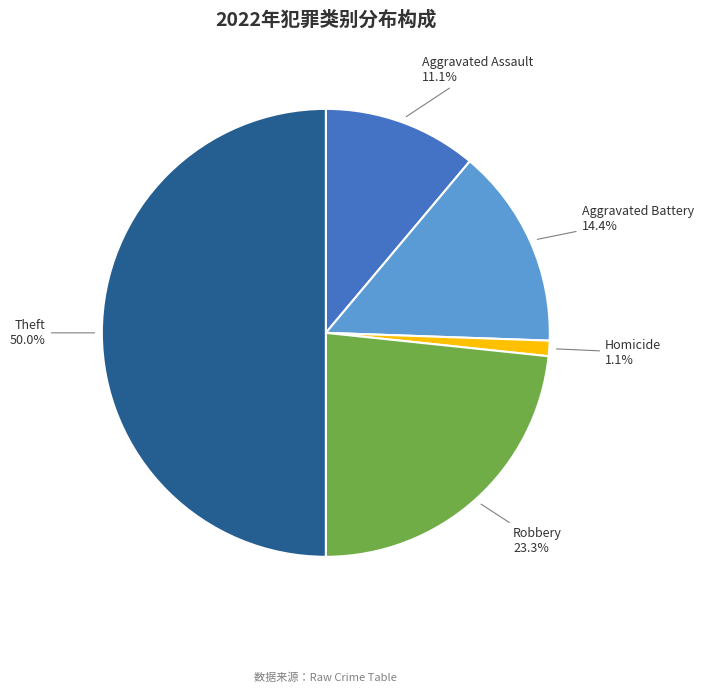

Is there a majority slice in this chart?

No